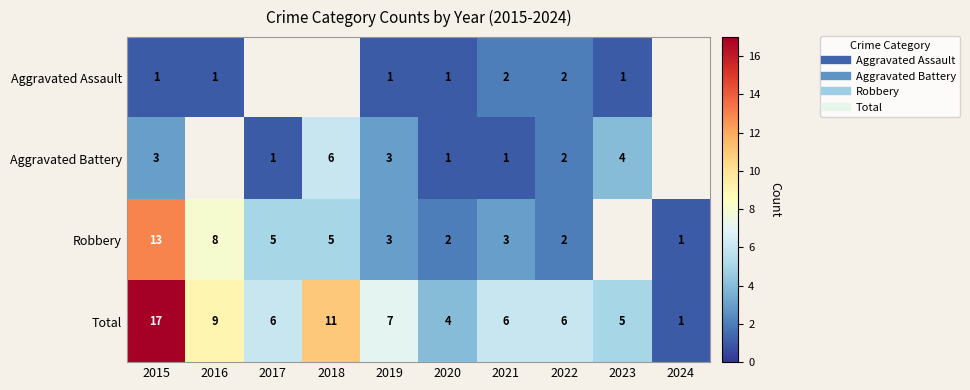

Which has a higher value, 2015 or 2016?

2015